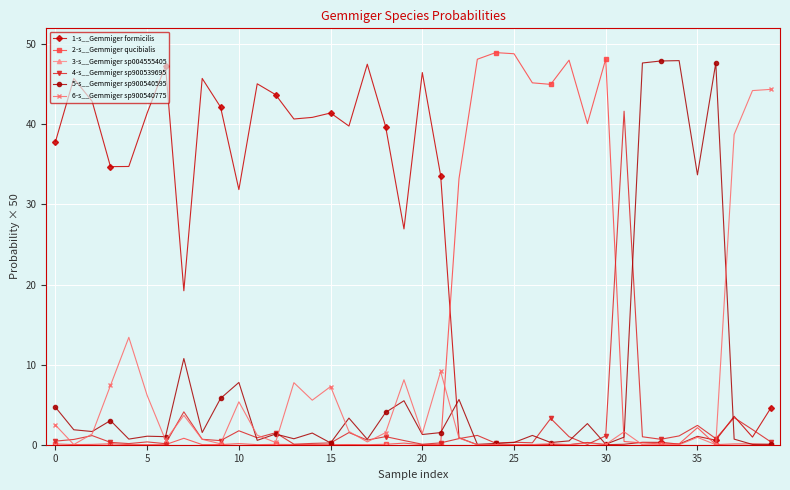

What is the value of the 6-s__Gemmiger sp900540775 point at the 1st from the left?

2.5